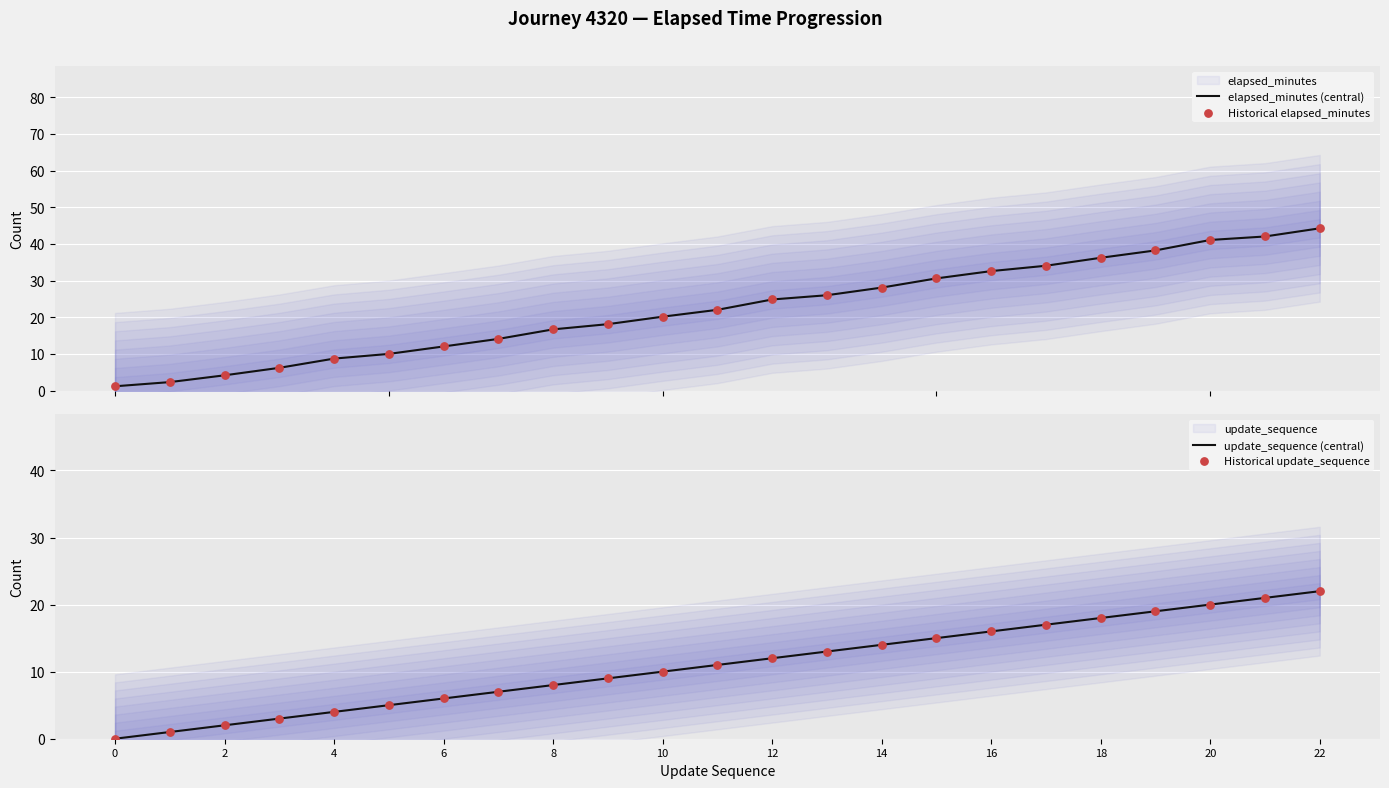

What is the maximum value for elapsed_minutes (central)?

44.3